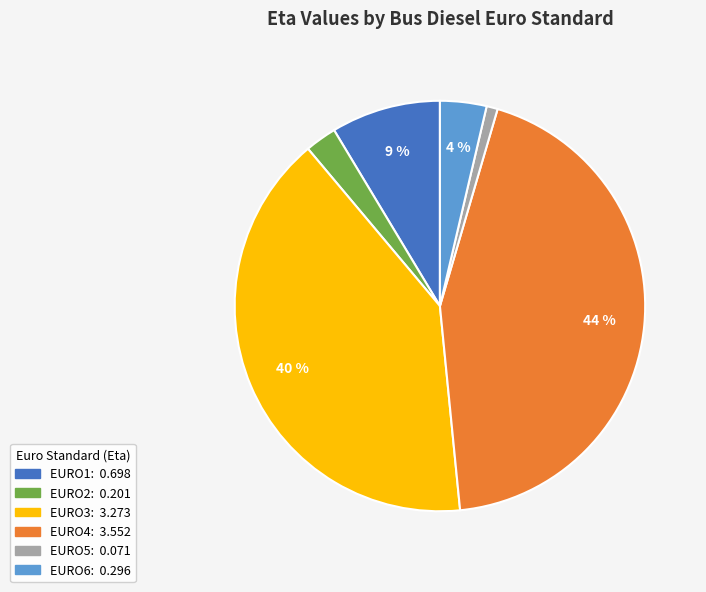

To the nearest percent, what percentage of the pie is EURO2?

2%